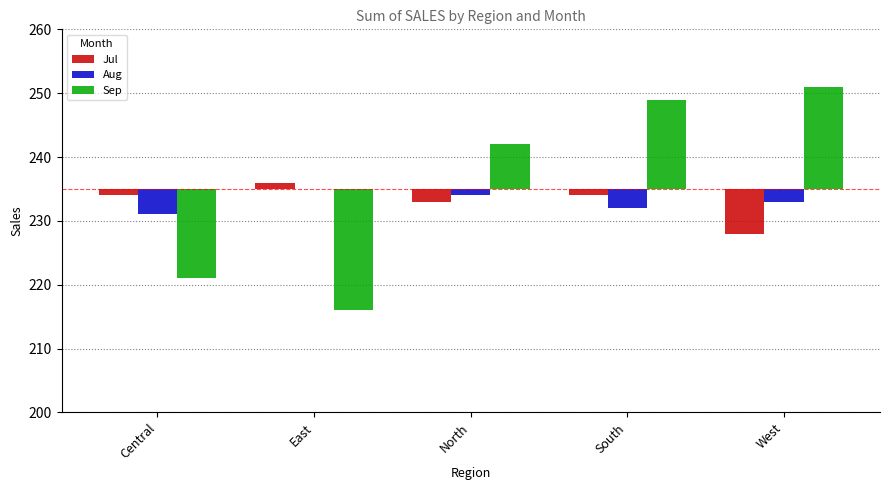

The Jul series shows -1 at South. True or false?

True